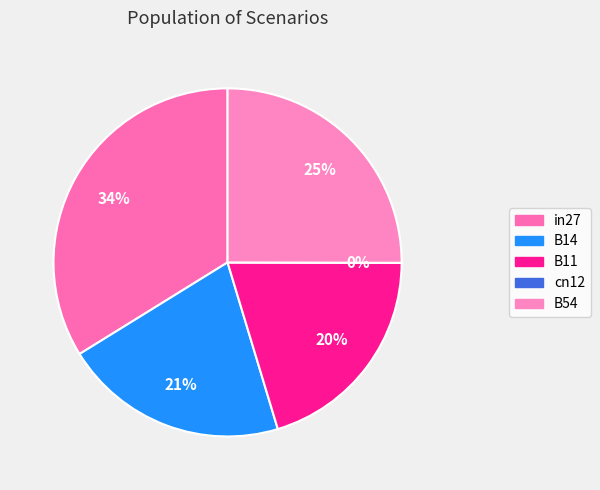

What is the change in value from in27 to B14?

-0.2